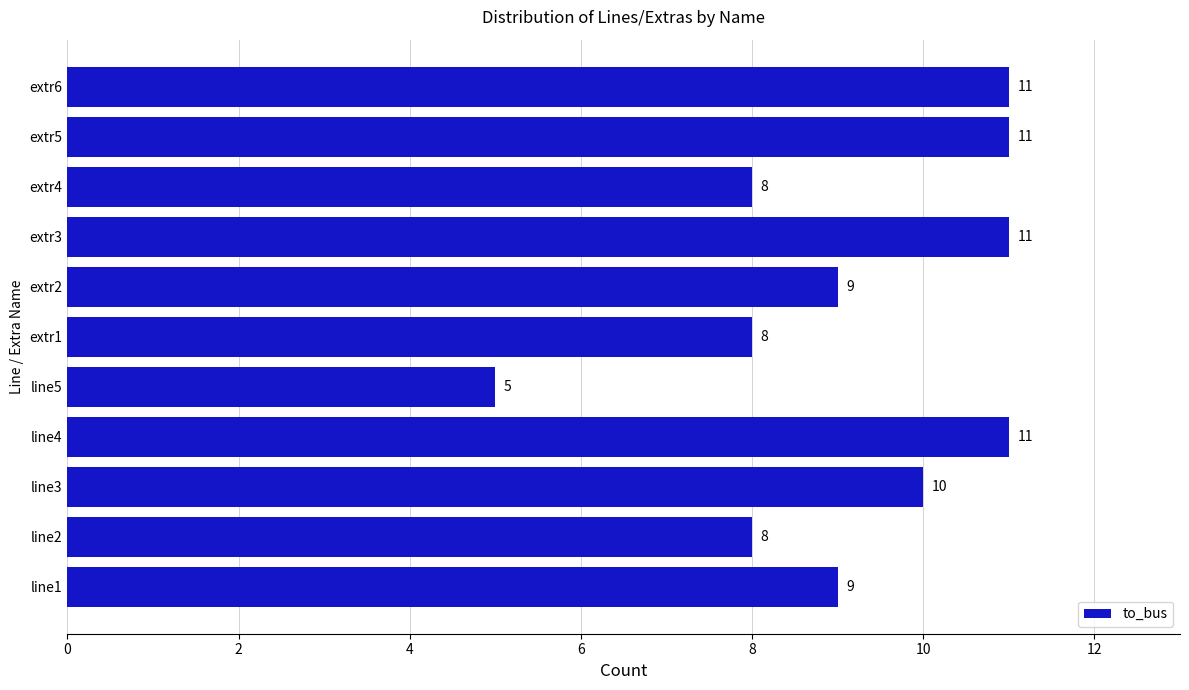

What is the sum of the values at line1 and extr2?

18